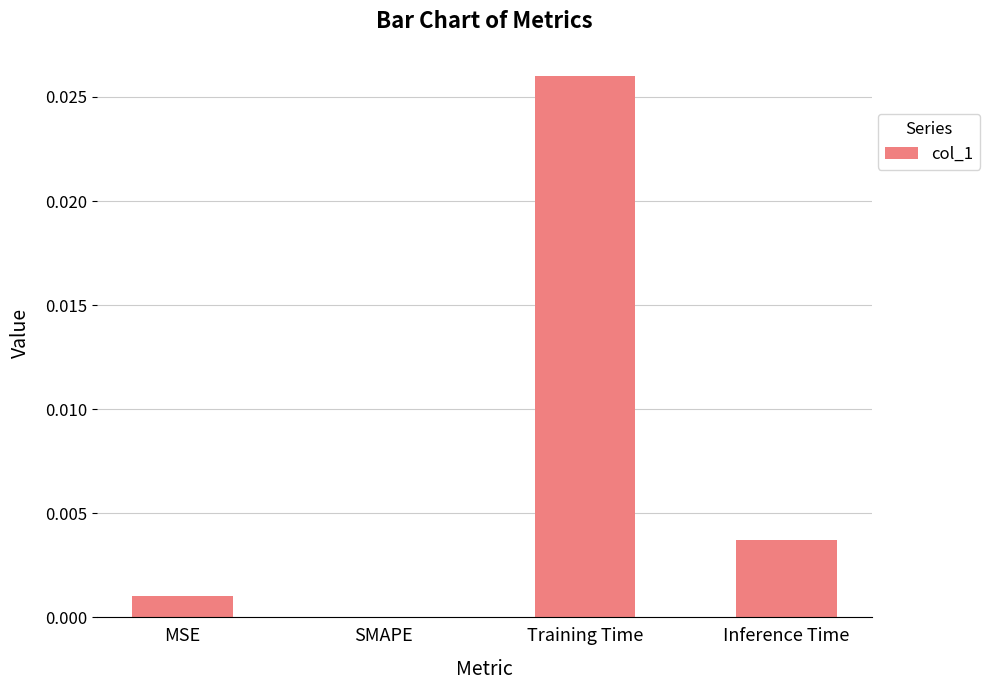

Which has a higher value, Training Time or MSE?

Training Time